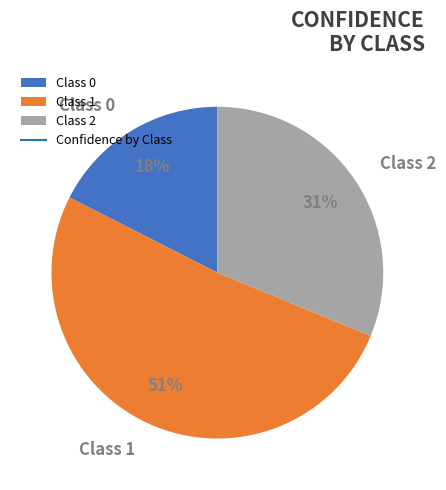

Is there any slice that represents more than half of the pie?

Yes